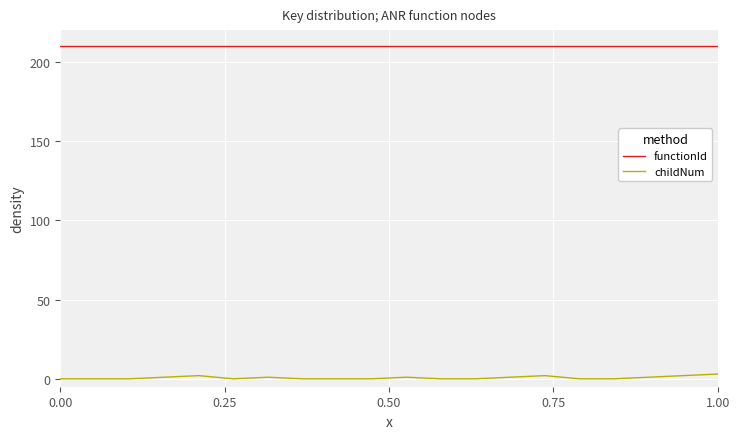

True or false: childNum and functionId intersect in this chart.

False